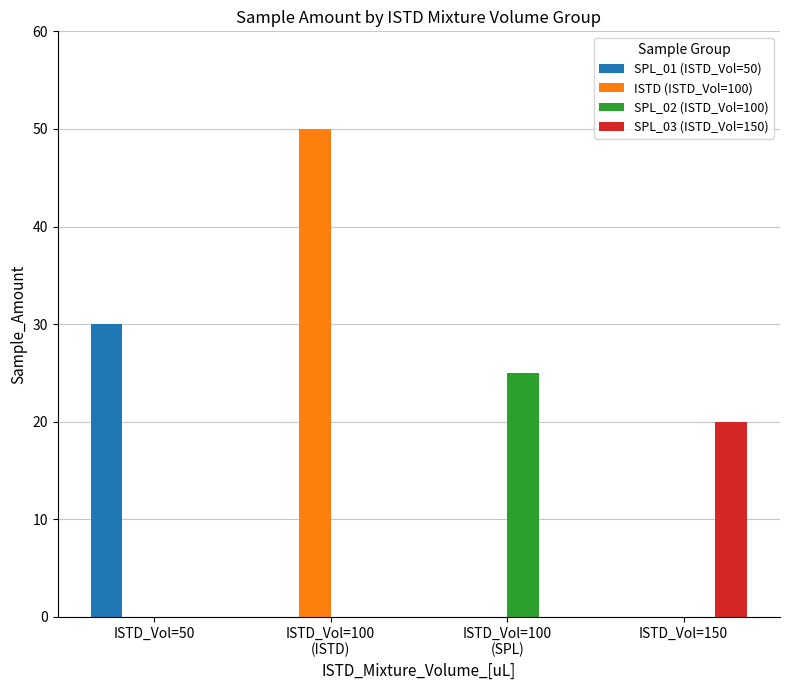

Count the number of categories in the chart.

4